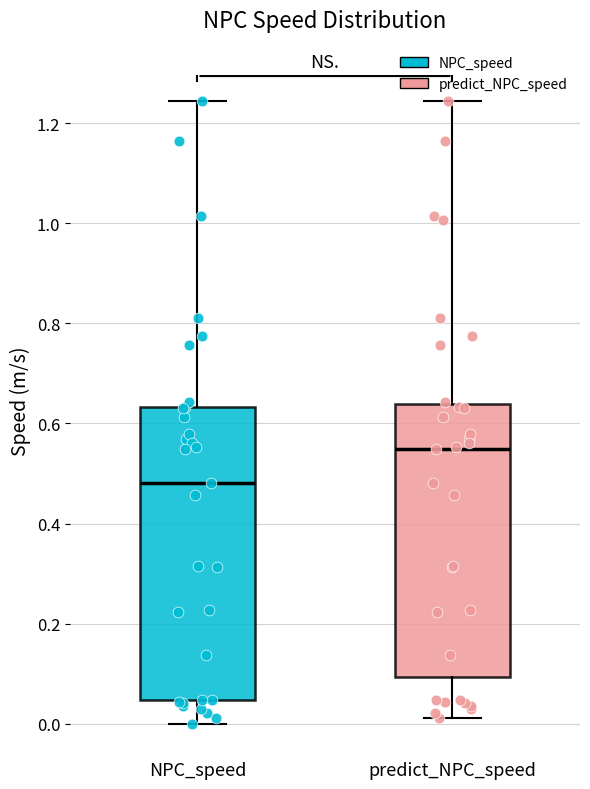

Reading left to right, transcribe this box plot: for each box, give where its median line is, the range the box spans, and where its two whiskers end, as read against the y-axis. The values are not printed on the chart, so give them approximately, as read against the axis.

NPC_speed: median 0.48, box 0.04 to 0.64, whiskers 0.00 to 1.24
predict_NPC_speed: median 0.54, box 0.10 to 0.64, whiskers 0.02 to 1.24